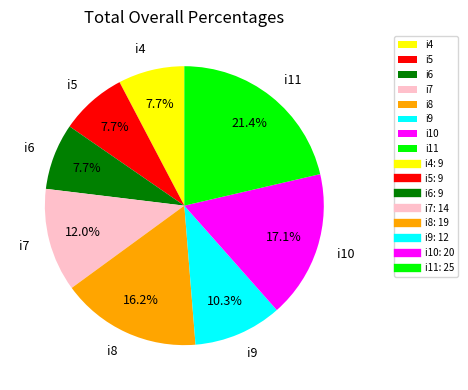

Count the number of slices in the pie.

8